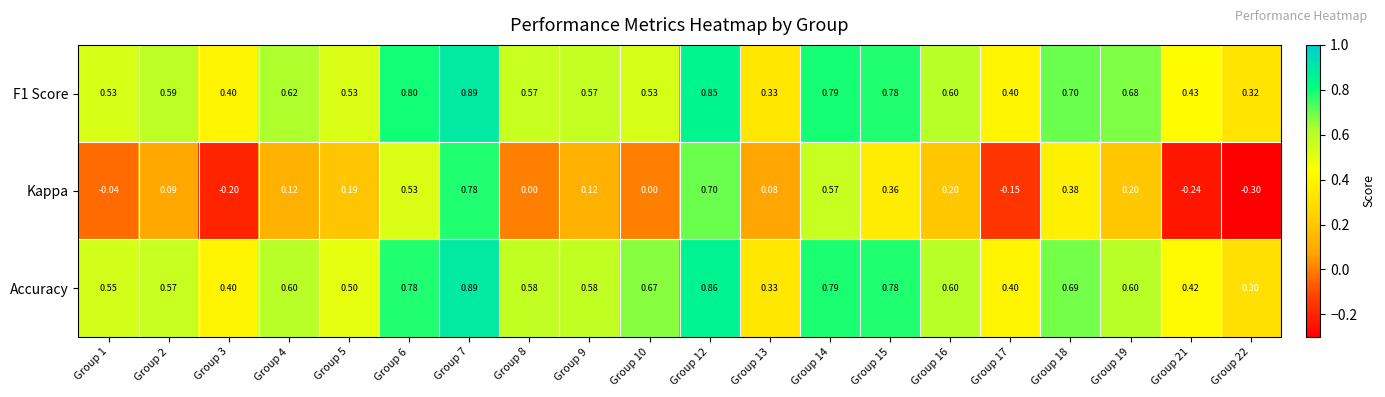

Between Group 1 and Group 16, which series saw the biggest shift?

Kappa